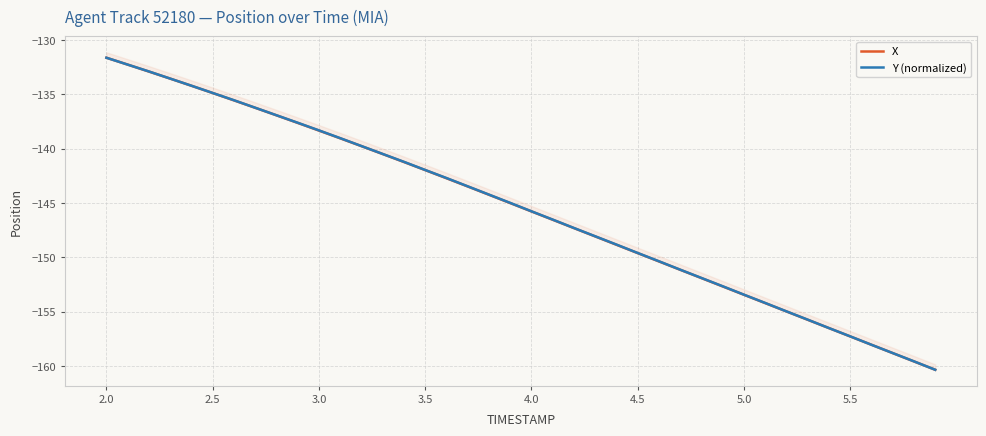

How many data points in X are above -145?

19